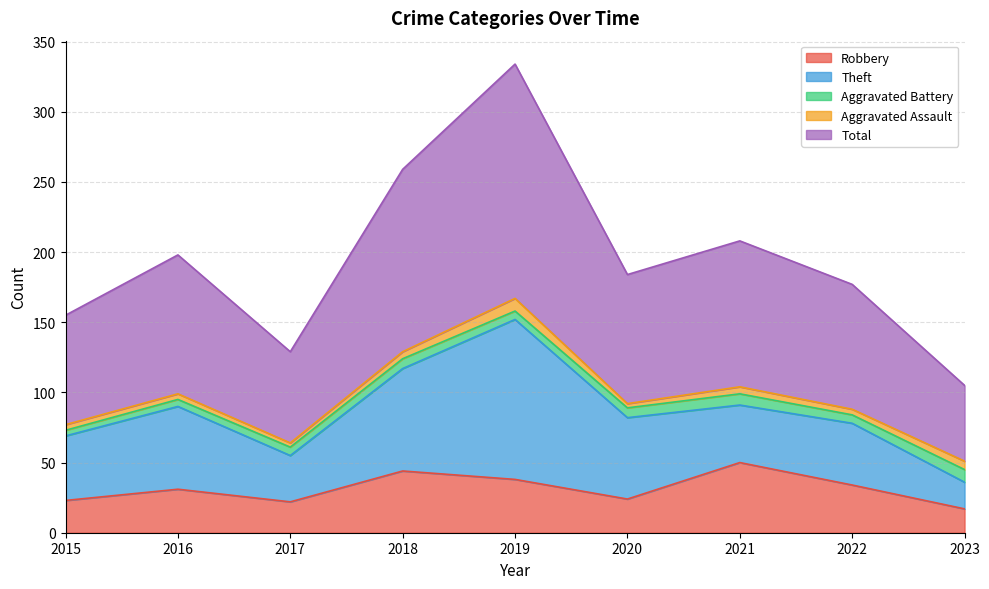

What is the smallest value displayed?

3